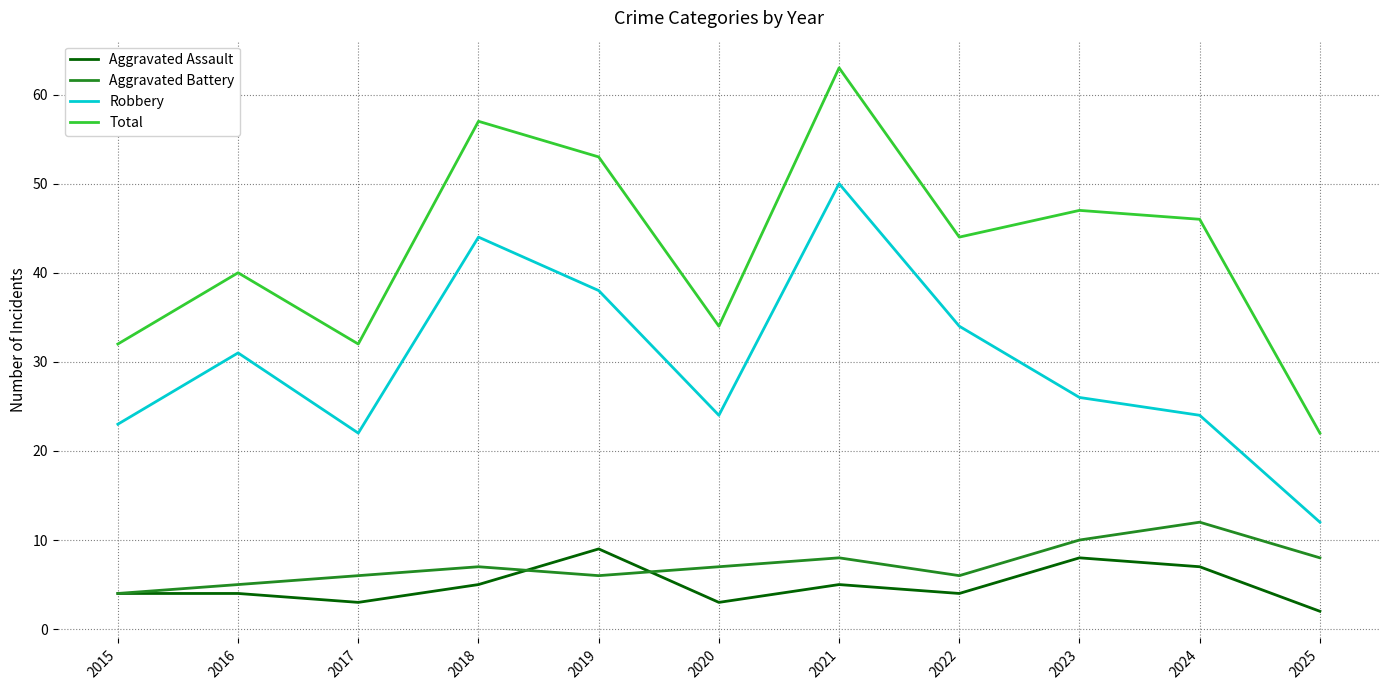

What value does the Aggravated Battery series have at 2019?

6